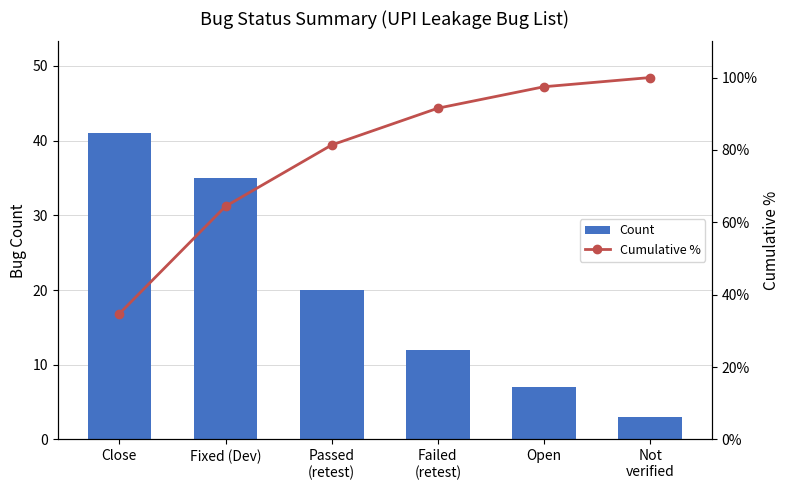

What is the label of the 3rd bar from the right?

Failed
(retest)